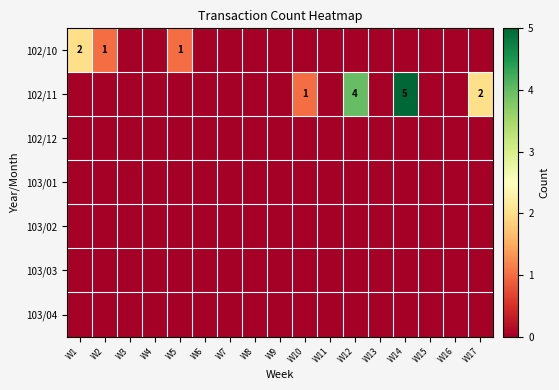

The 102/11 series shows 2 at W10. True or false?

False